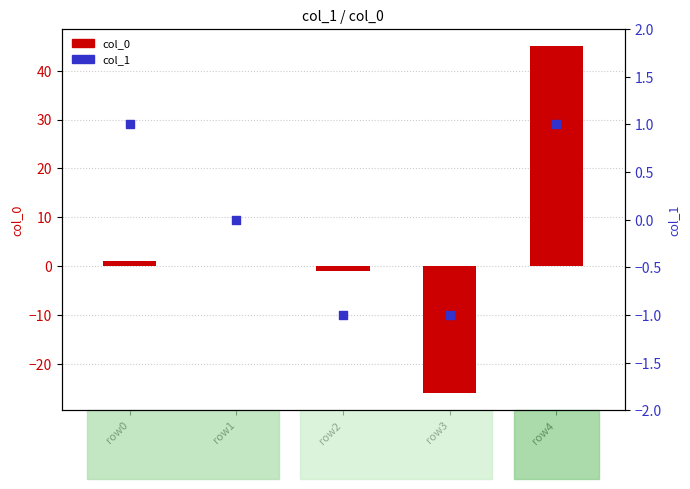

Which series reaches the minimum Y coordinate?

col_0